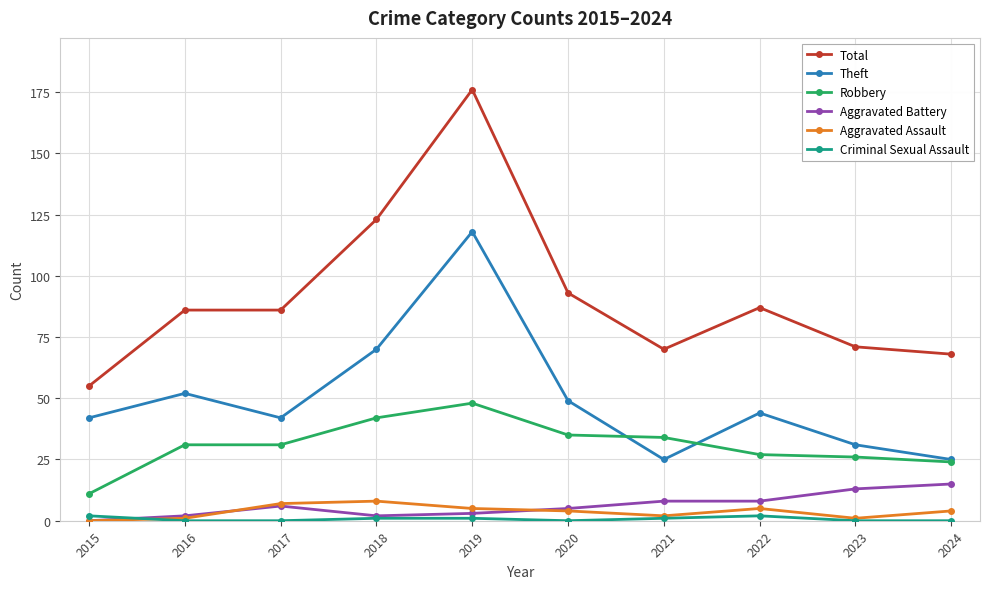

The value of Total at 2017 is 86. True or false?

True